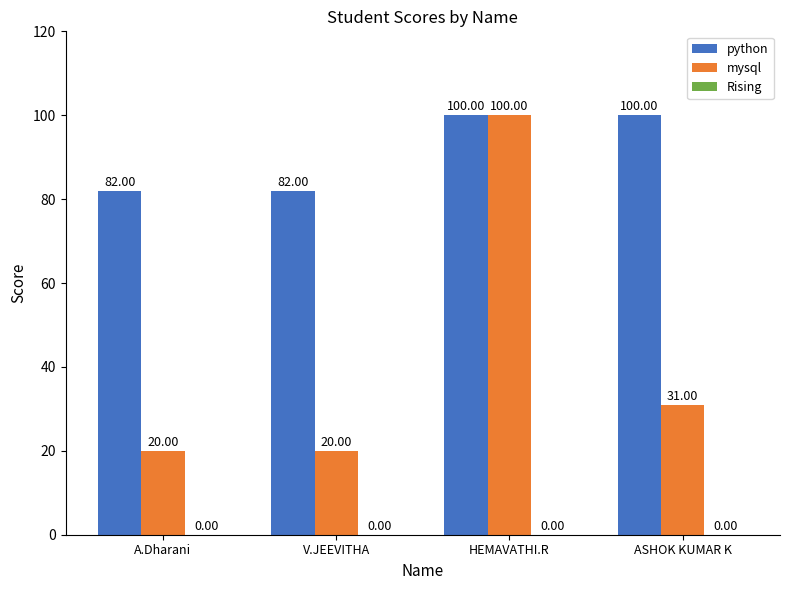

At which label does mysql reach its peak?

HEMAVATHI.R